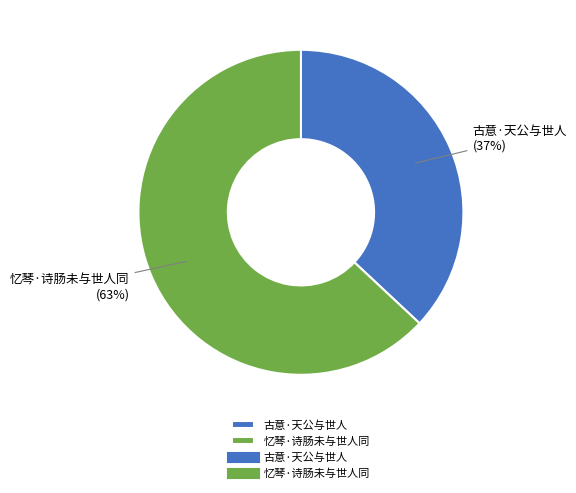

Which category has the biggest portion of the pie?

忆琴·诗肠未与世人同